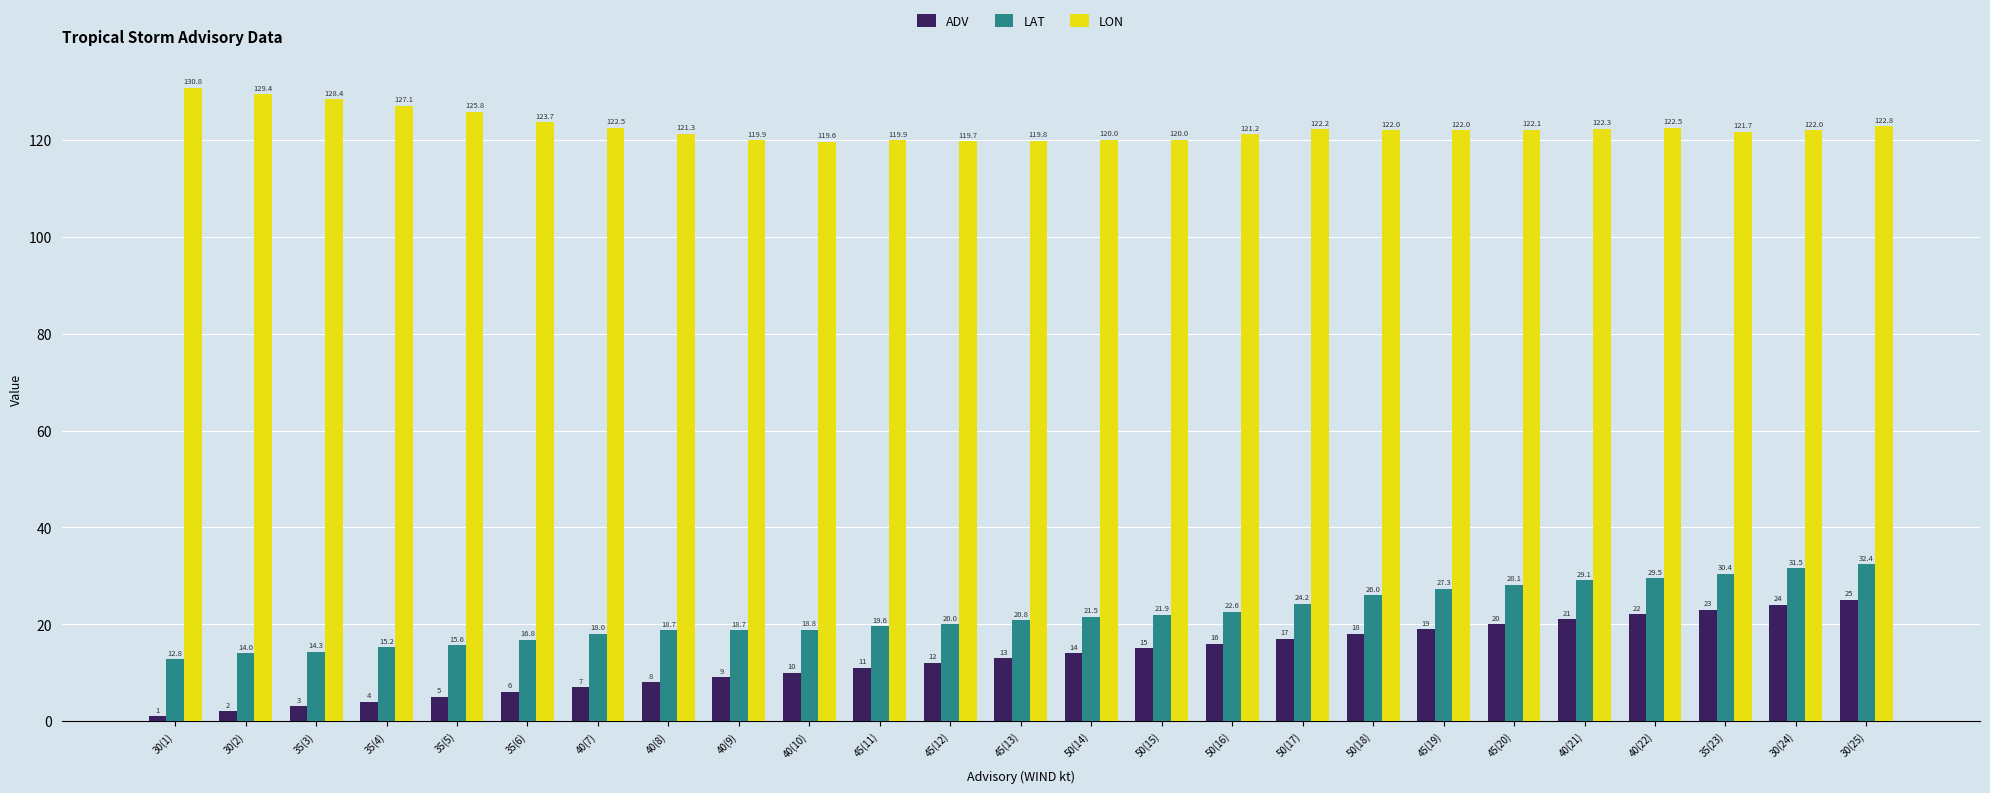

What is the difference between the highest and lowest values at 30(24)?

98.0